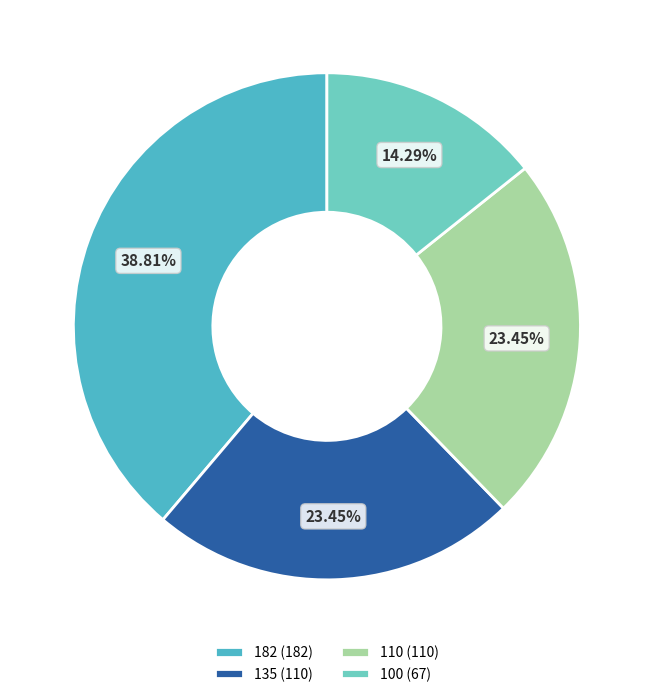

How many slices are in this pie chart?

4